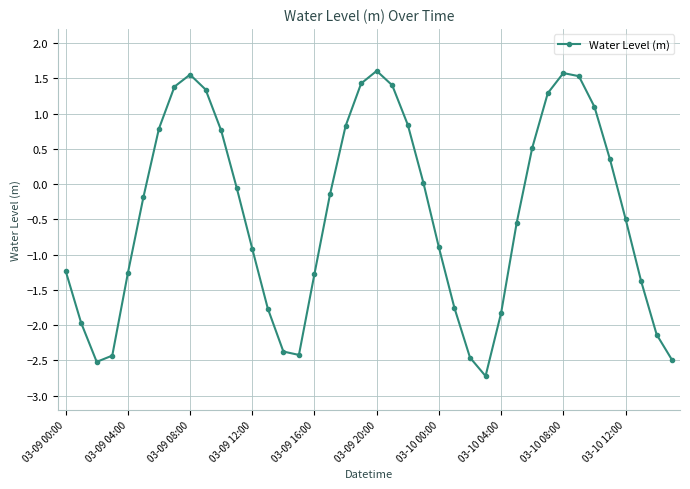

What is the average value?

-0.4